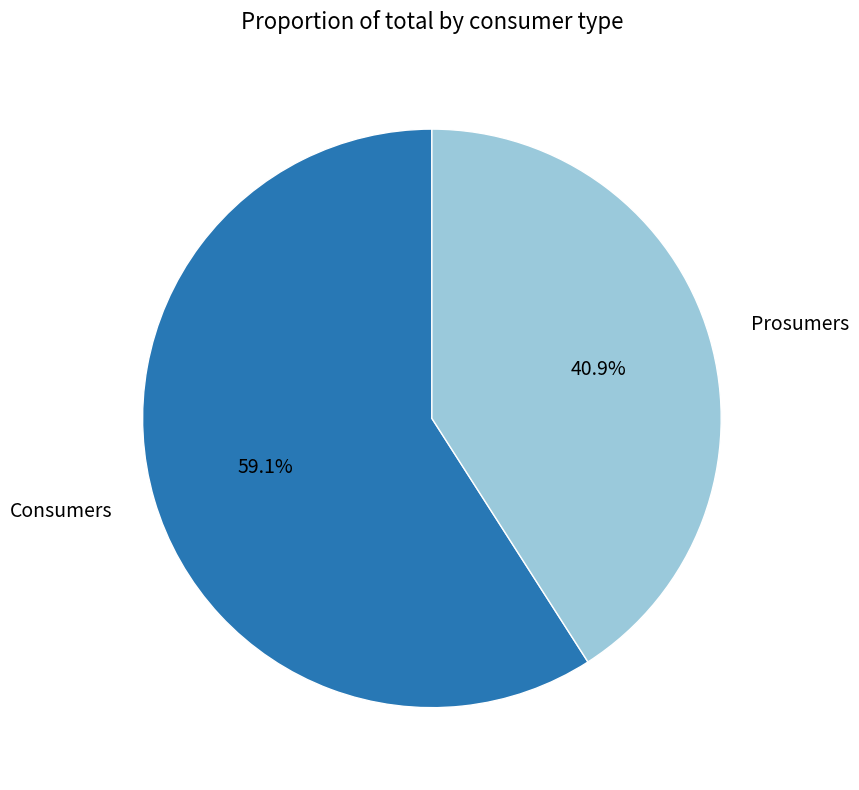

To the nearest percent, what percentage of the pie is Prosumers?

41%